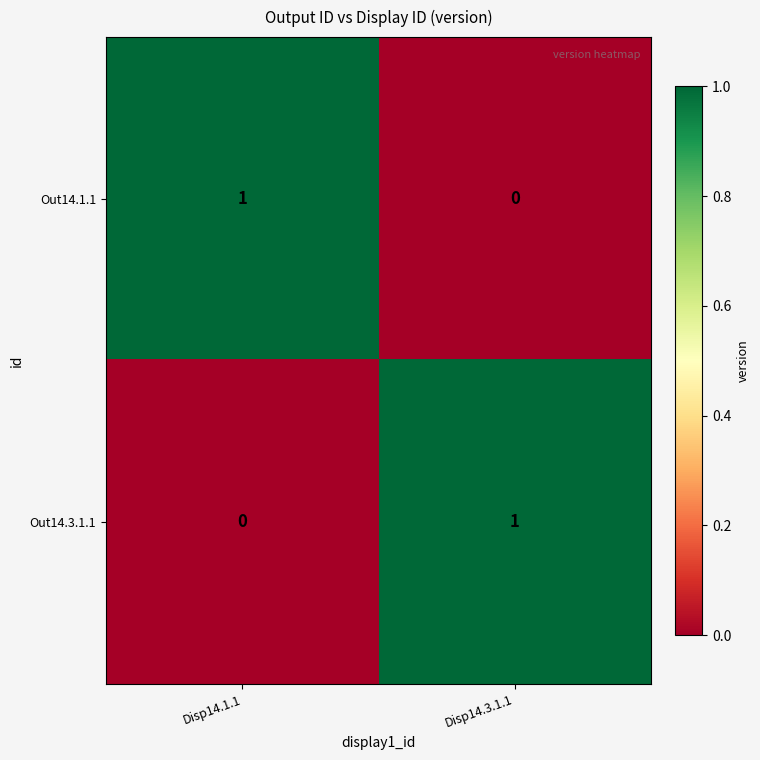

How many values in the Out14.1.1 series are below 1?

1